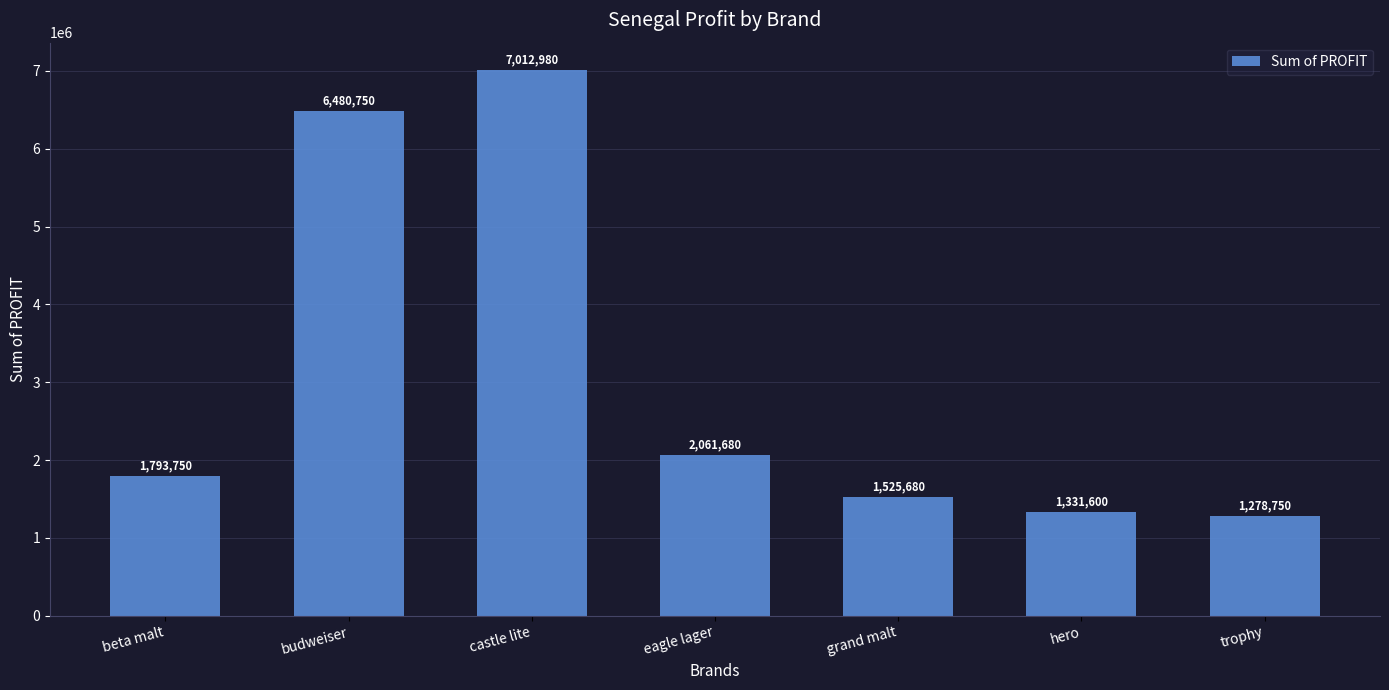

Does the chart contain any negative values?

No